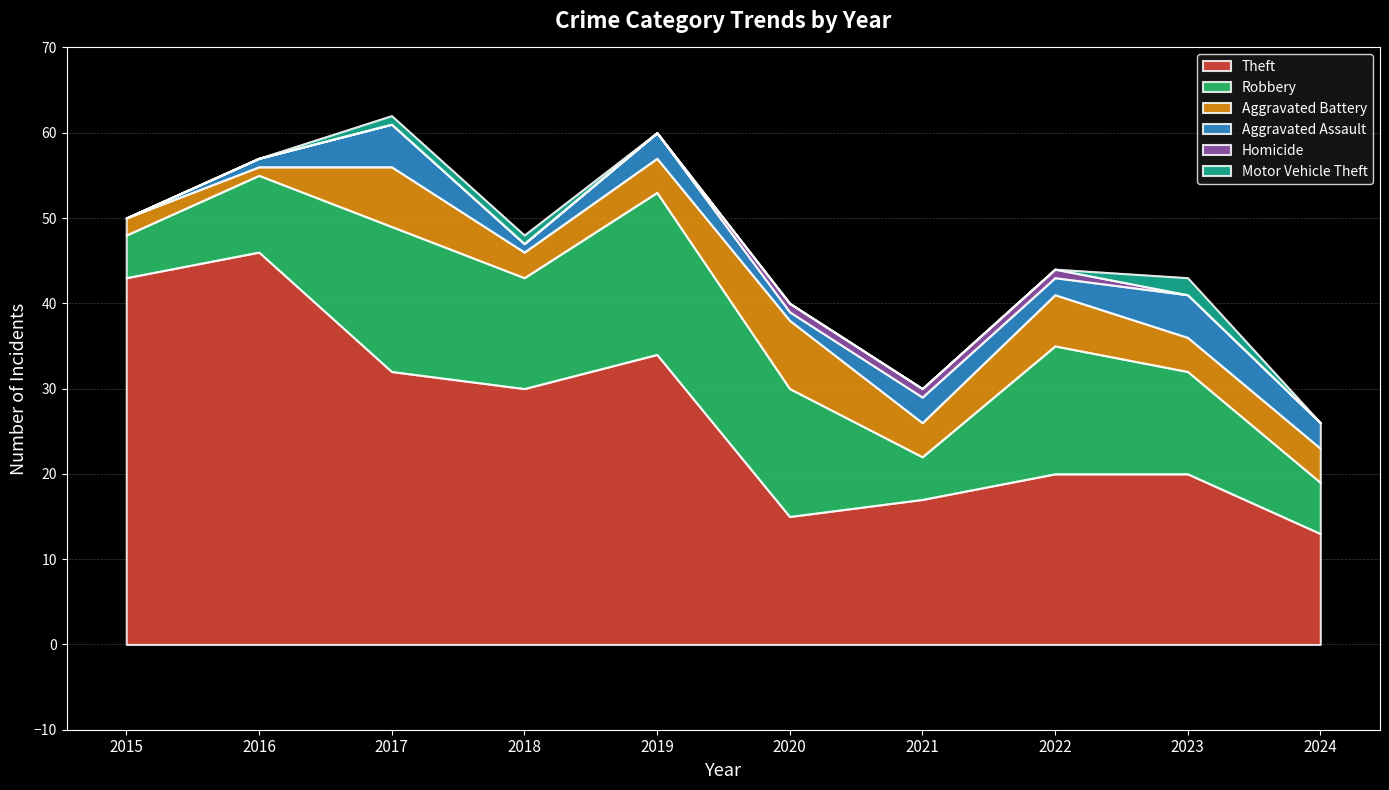

What is the difference between the Aggravated Battery values at 2020 and 2016?

7